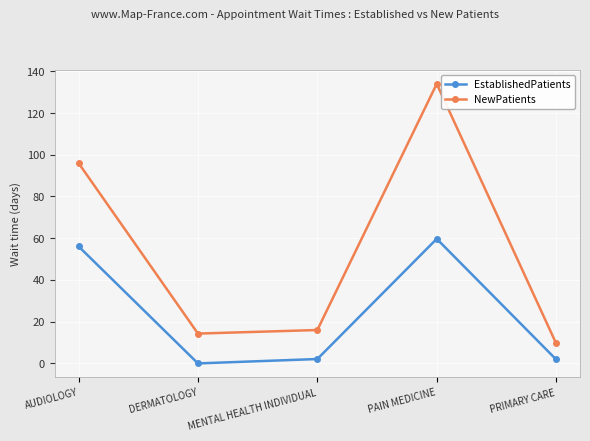

At DERMATOLOGY, list the series in order from smallest to largest.

EstablishedPatients, NewPatients